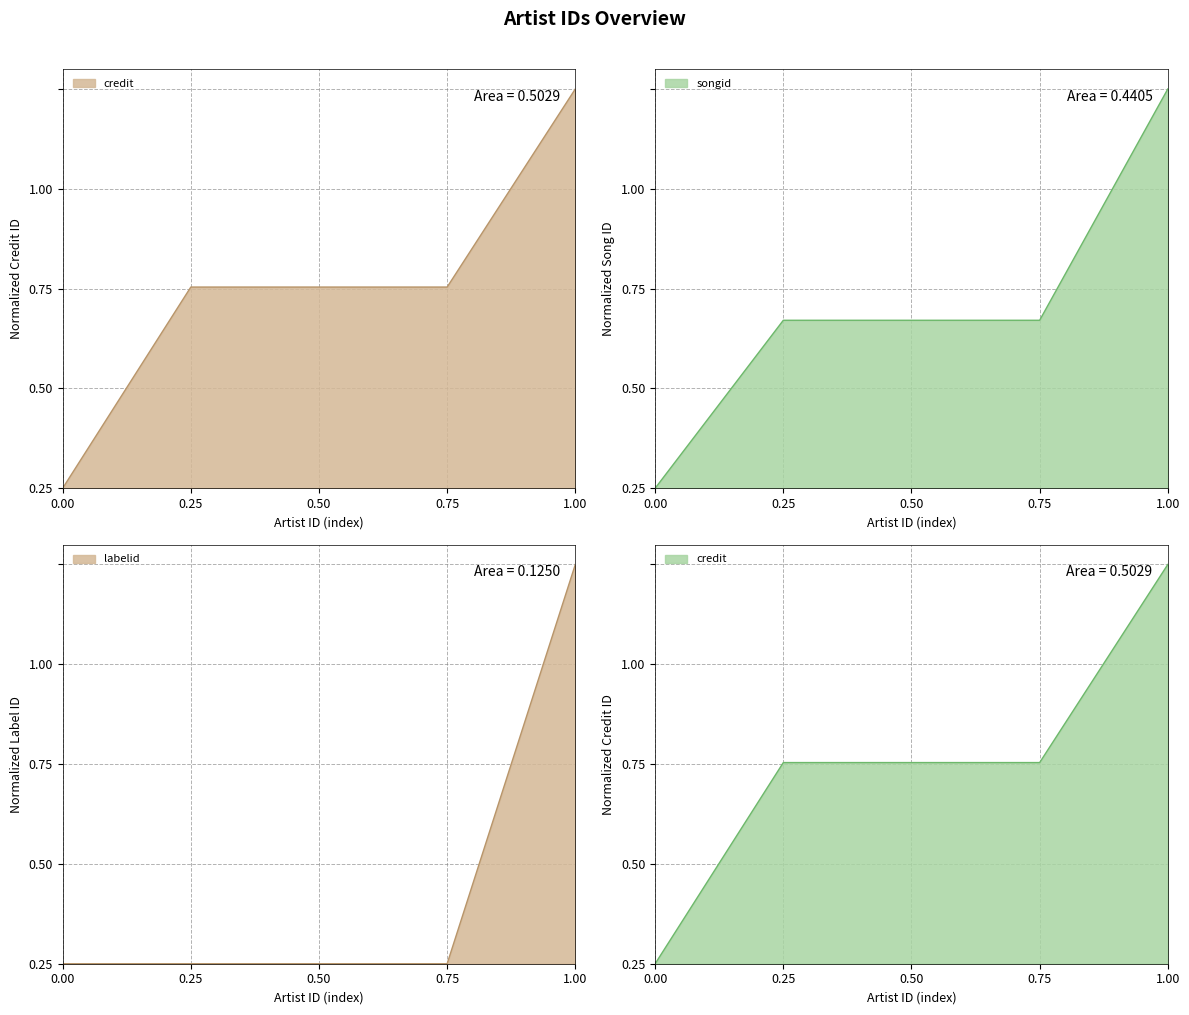

True or false: labelid has a value of 0.4 at 1.00.

False